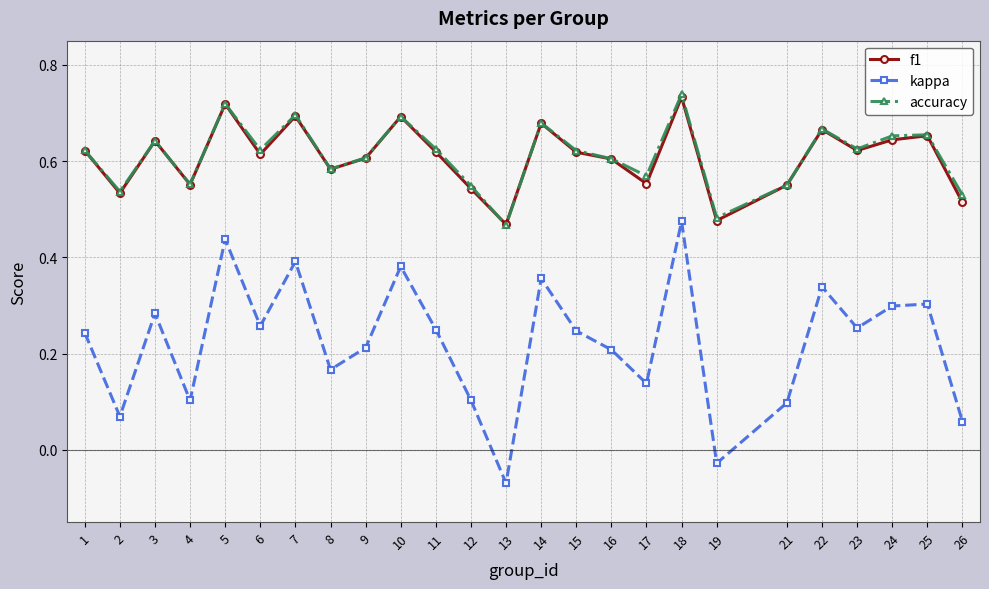

True or false: kappa and accuracy cross at least once.

False